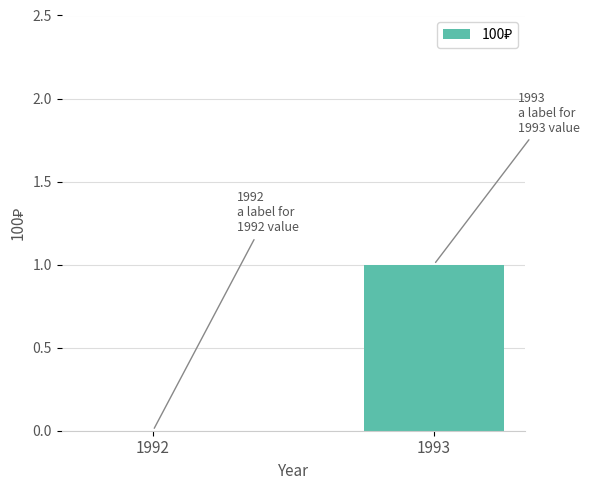

The chart shows a value of 1 at 1993. True or false?

True